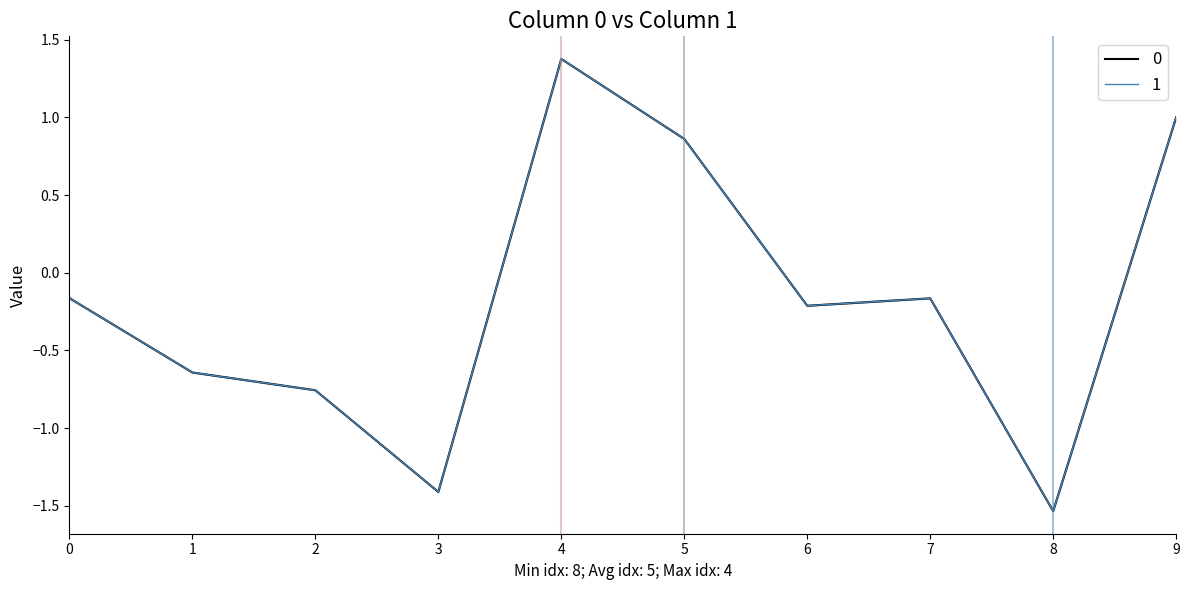

True or false: 1 has more than 0 points higher than both neighbors.

True